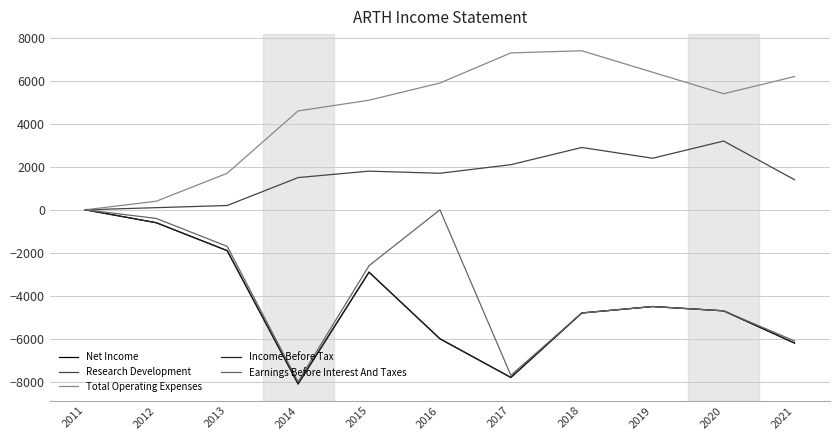

Is this an area chart (filled region under the line)?

No